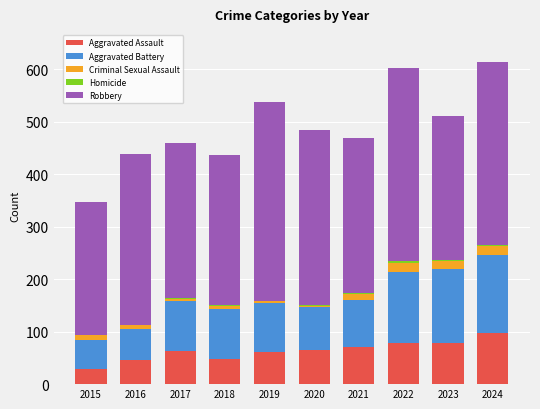

How many distinct data groups are displayed?

5